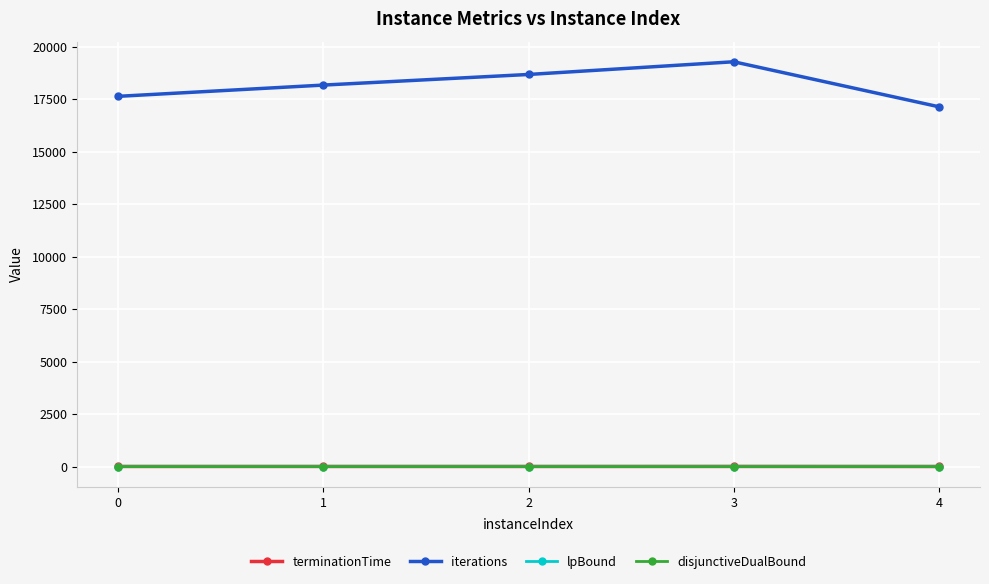

Does the chart have visible grid lines?

Yes